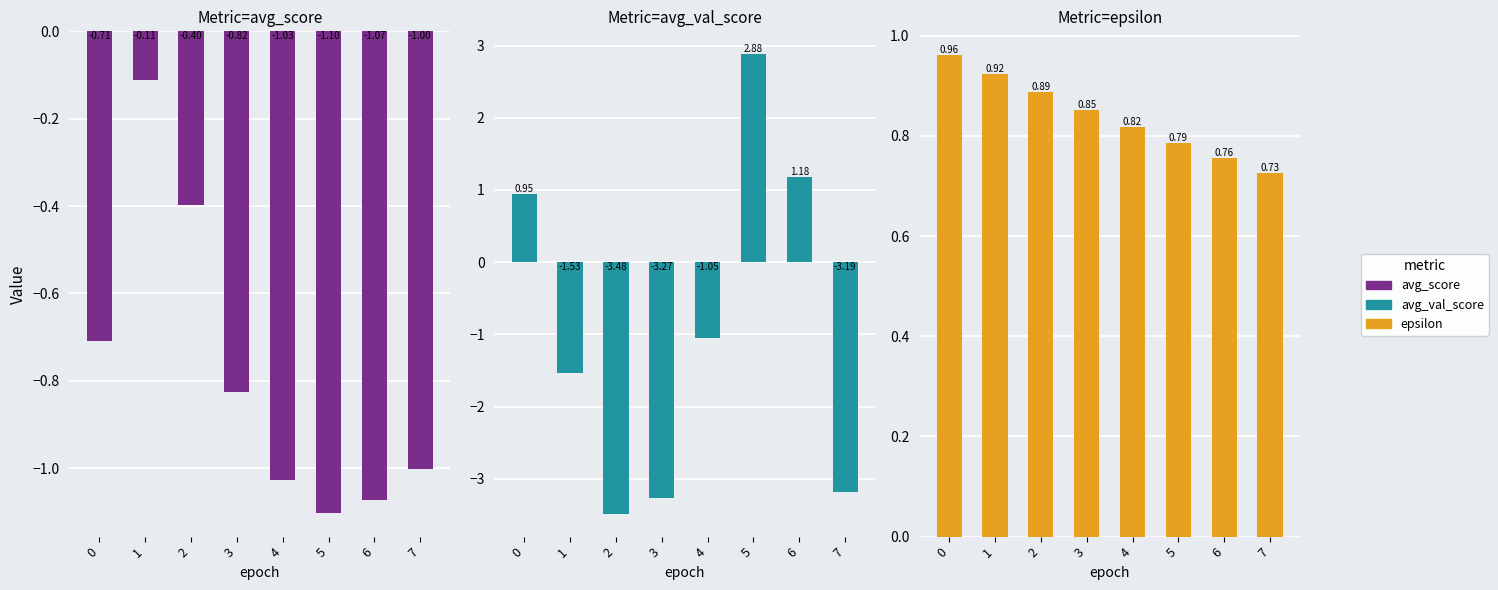

What is the value of the avg_score bar at the 3rd from the left?

-0.4